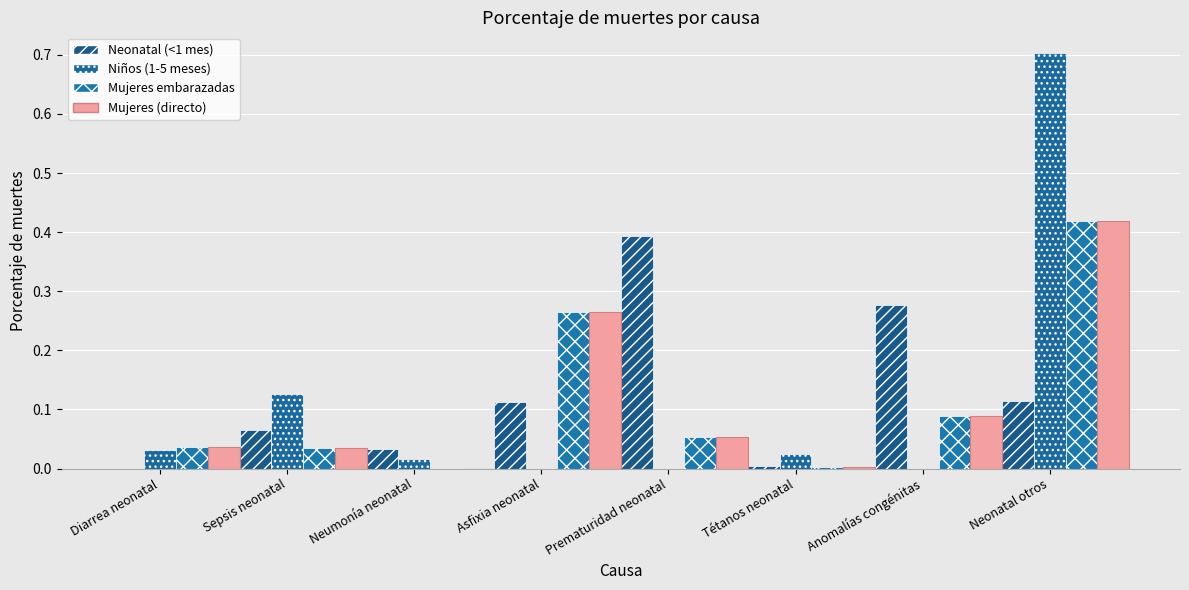

How many values in the Neonatal (<1 mes) series exceed 0?

7